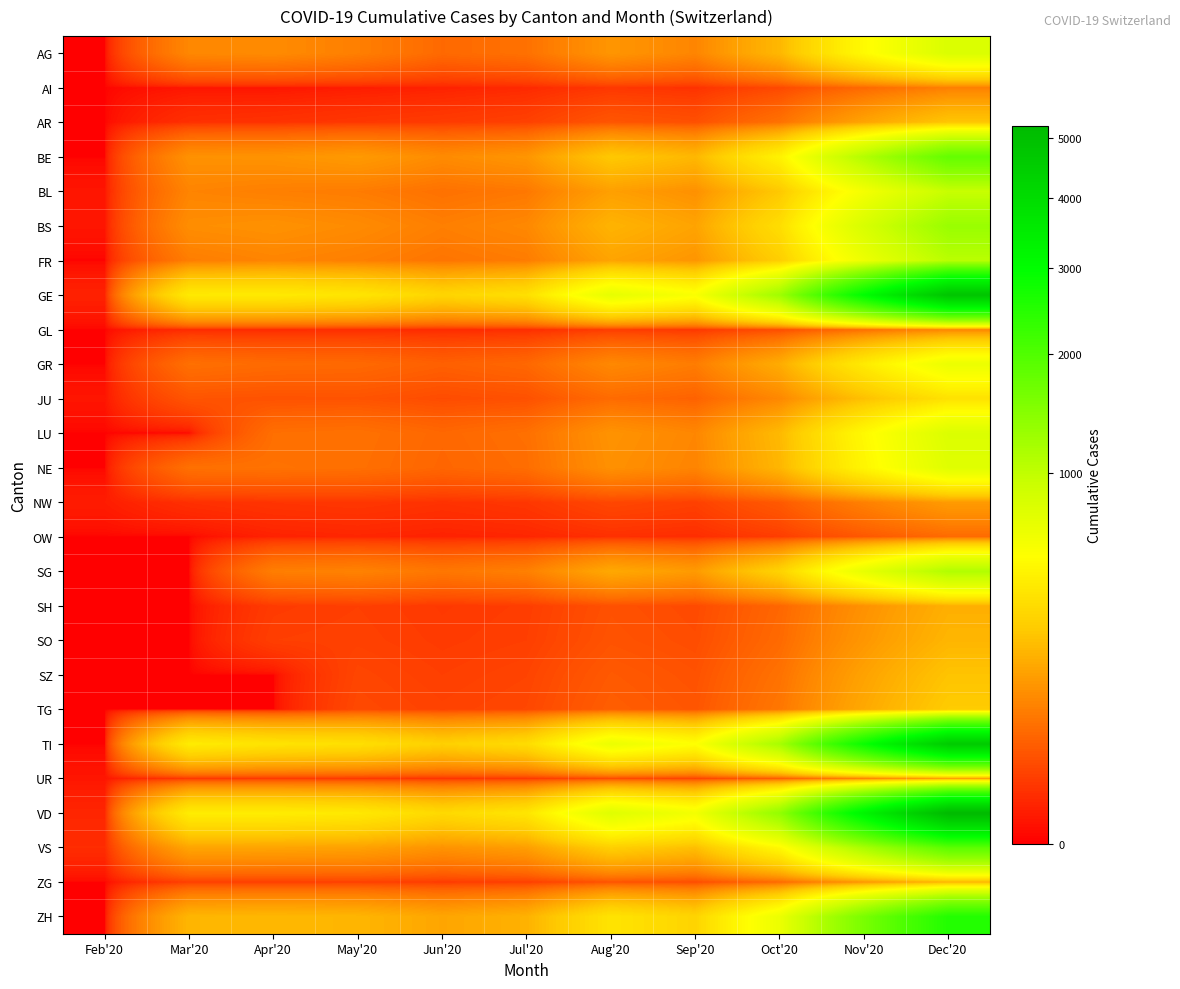

Reading left to right, extract all data points from this chart.

AG: Feb'20=0	Mar'20=94	Apr'20=100	May'20=80	Jun'20=50	Jul'20=60	Aug'20=120	Sep'20=90	Oct'20=200	Nov'20=500	Dec'20=800
AI: Feb'20=0	Mar'20=1	Apr'20=1	May'20=2	Jun'20=3	Jul'20=5	Aug'20=10	Sep'20=8	Oct'20=20	Nov'20=50	Dec'20=80
AR: Feb'20=0	Mar'20=7	Apr'20=8	May'20=10	Jun'20=12	Jul'20=15	Aug'20=30	Sep'20=25	Oct'20=60	Nov'20=150	Dec'20=240
BE: Feb'20=0	Mar'20=112	Apr'20=115	May'20=130	Jun'20=100	Jul'20=120	Aug'20=250	Sep'20=200	Oct'20=450	Nov'20=1100	Dec'20=1800
BL: Feb'20=1	Mar'20=88	Apr'20=80	May'20=75	Jun'20=60	Jul'20=70	Aug'20=140	Sep'20=110	Oct'20=250	Nov'20=600	Dec'20=950
BS: Feb'20=1	Mar'20=105	Apr'20=112	May'20=100	Jun'20=80	Jul'20=95	Aug'20=190	Sep'20=150	Oct'20=340	Nov'20=820	Dec'20=1300
FR: Feb'20=0	Mar'20=77	Apr'20=89	May'20=80	Jun'20=65	Jul'20=75	Aug'20=150	Sep'20=120	Oct'20=270	Nov'20=650	Dec'20=1050
GE: Feb'20=3	Mar'20=405	Apr'20=406	May'20=380	Jun'20=300	Jul'20=350	Aug'20=700	Sep'20=560	Oct'20=1250	Nov'20=3000	Dec'20=4800
GL: Feb'20=0	Mar'20=5	Apr'20=5	May'20=6	Jun'20=5	Jul'20=6	Aug'20=12	Sep'20=10	Oct'20=22	Nov'20=55	Dec'20=88
GR: Feb'20=0	Mar'20=58	Apr'20=52	May'20=50	Jun'20=40	Jul'20=48	Aug'20=95	Sep'20=76	Oct'20=170	Nov'20=410	Dec'20=660
JU: Feb'20=1	Mar'20=29	Apr'20=27	May'20=28	Jun'20=22	Jul'20=26	Aug'20=52	Sep'20=42	Oct'20=94	Nov'20=225	Dec'20=360
LU: Feb'20=0	Mar'20=0	Apr'20=57	May'20=60	Jun'20=48	Jul'20=58	Aug'20=115	Sep'20=92	Oct'20=205	Nov'20=495	Dec'20=790
NE: Feb'20=0	Mar'20=59	Apr'20=61	May'20=58	Jun'20=46	Jul'20=55	Aug'20=110	Sep'20=88	Oct'20=196	Nov'20=472	Dec'20=755
NW: Feb'20=2	Mar'20=7	Apr'20=9	May'20=10	Jun'20=8	Jul'20=10	Aug'20=19	Sep'20=15	Oct'20=34	Nov'20=82	Dec'20=132
OW: Feb'20=0	Mar'20=0	Apr'20=3	May'20=4	Jun'20=3	Jul'20=4	Aug'20=7	Sep'20=6	Oct'20=13	Nov'20=32	Dec'20=51
SG: Feb'20=0	Mar'20=0	Apr'20=79	May'20=85	Jun'20=68	Jul'20=81	Aug'20=162	Sep'20=130	Oct'20=290	Nov'20=695	Dec'20=1110
SH: Feb'20=0	Mar'20=0	Apr'20=12	May'20=14	Jun'20=11	Jul'20=13	Aug'20=26	Sep'20=21	Oct'20=47	Nov'20=112	Dec'20=179
SO: Feb'20=0	Mar'20=0	Apr'20=14	May'20=15	Jun'20=12	Jul'20=14	Aug'20=28	Sep'20=23	Oct'20=51	Nov'20=122	Dec'20=195
SZ: Feb'20=0	Mar'20=0	Apr'20=0	May'20=18	Jun'20=14	Jul'20=17	Aug'20=34	Sep'20=27	Oct'20=61	Nov'20=147	Dec'20=235
TG: Feb'20=0	Mar'20=0	Apr'20=0	May'20=20	Jun'20=16	Jul'20=19	Aug'20=38	Sep'20=30	Oct'20=68	Nov'20=163	Dec'20=261
TI: Feb'20=0	Mar'20=415	Apr'20=370	May'20=350	Jun'20=278	Jul'20=332	Aug'20=665	Sep'20=532	Oct'20=1187	Nov'20=2851	Dec'20=4560
UR: Feb'20=1	Mar'20=9	Apr'20=10	May'20=10	Jun'20=8	Jul'20=10	Aug'20=19	Sep'20=15	Oct'20=34	Nov'20=82	Dec'20=131
VD: Feb'20=4	Mar'20=420	Apr'20=420	May'20=400	Jun'20=318	Jul'20=380	Aug'20=760	Sep'20=608	Oct'20=1356	Nov'20=3256	Dec'20=5210
VS: Feb'20=6	Mar'20=153	Apr'20=150	May'20=145	Jun'20=115	Jul'20=138	Aug'20=275	Sep'20=220	Oct'20=491	Nov'20=1178	Dec'20=1885
ZG: Feb'20=0	Mar'20=14	Apr'20=14	May'20=15	Jun'20=12	Jul'20=14	Aug'20=28	Sep'20=23	Oct'20=51	Nov'20=122	Dec'20=195
ZH: Feb'20=0	Mar'20=196	Apr'20=200	May'20=195	Jun'20=155	Jul'20=185	Aug'20=370	Sep'20=296	Oct'20=660	Nov'20=1585	Dec'20=2535